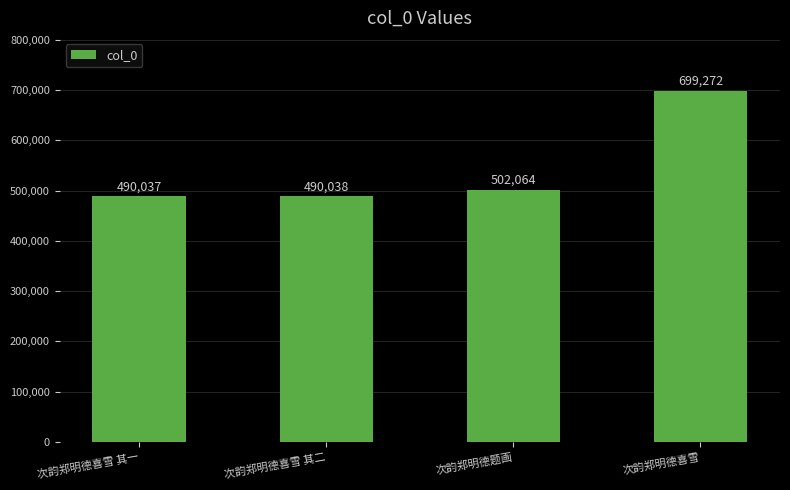

What is the minimum value shown in the chart?

490037